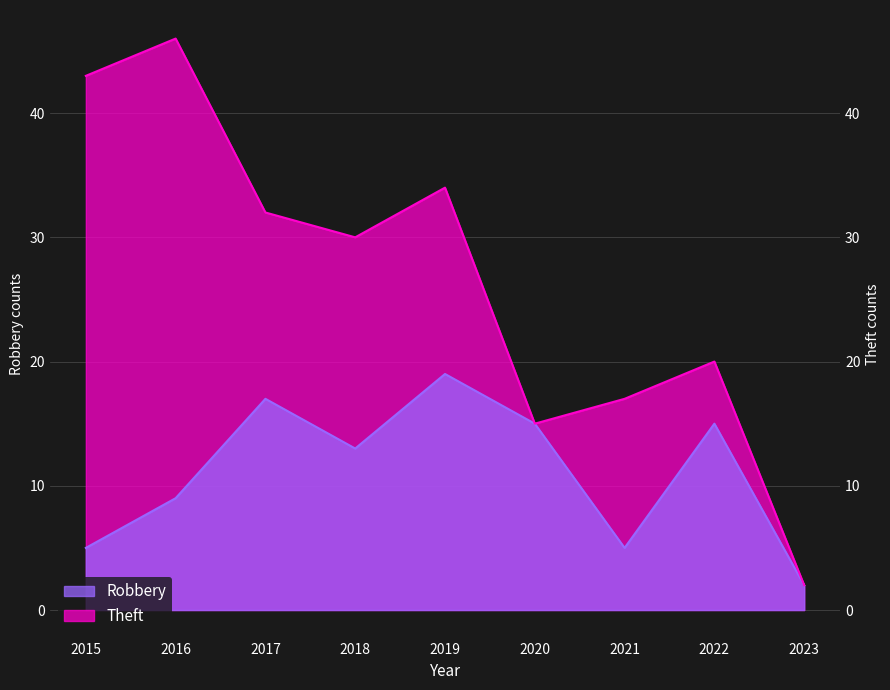

The value of Robbery at 2015 is 3. True or false?

False